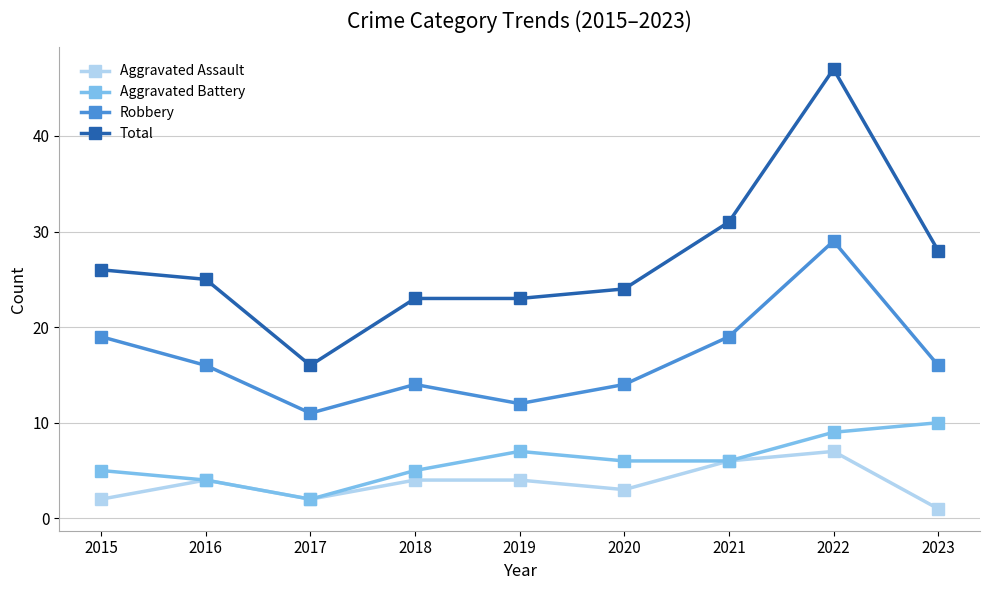

Reading right to left, list all the values displayed in this chart.

Aggravated Assault: 1	7	6	3	4	4	2	4	2
Aggravated Battery: 10	9	6	6	7	5	2	4	5
Robbery: 16	29	19	14	12	14	11	16	19
Total: 28	47	31	24	23	23	16	25	26